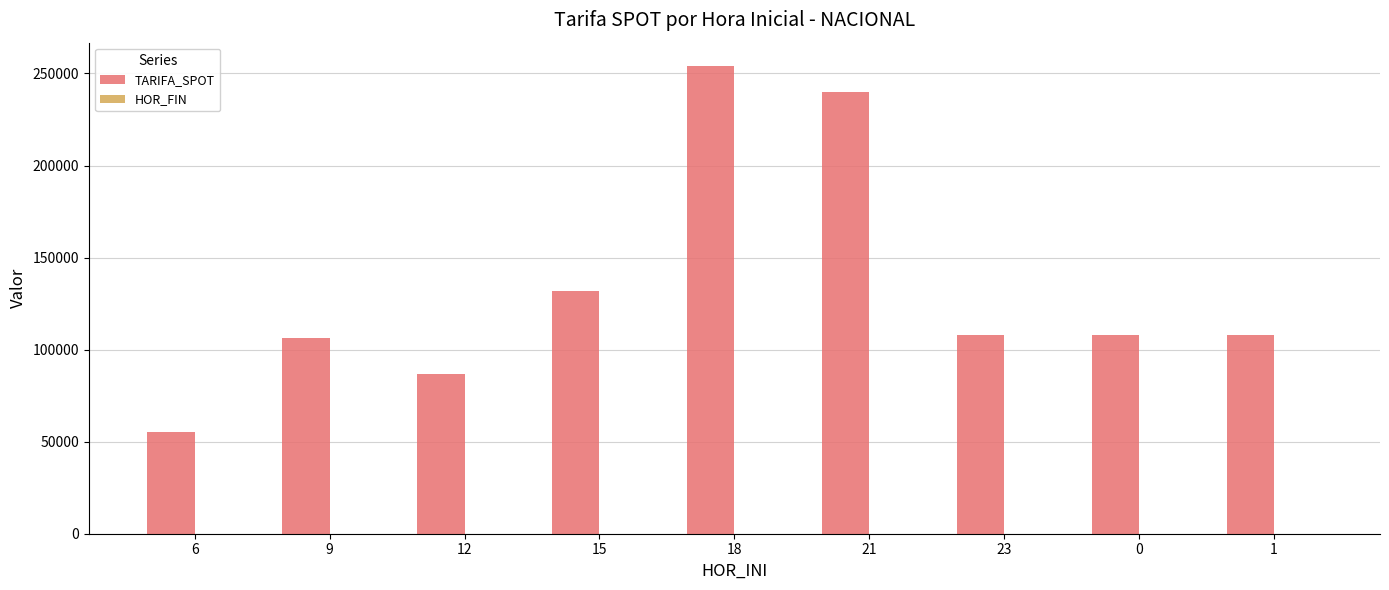

What is the spread (max minus min) of values at 1?

107803.1